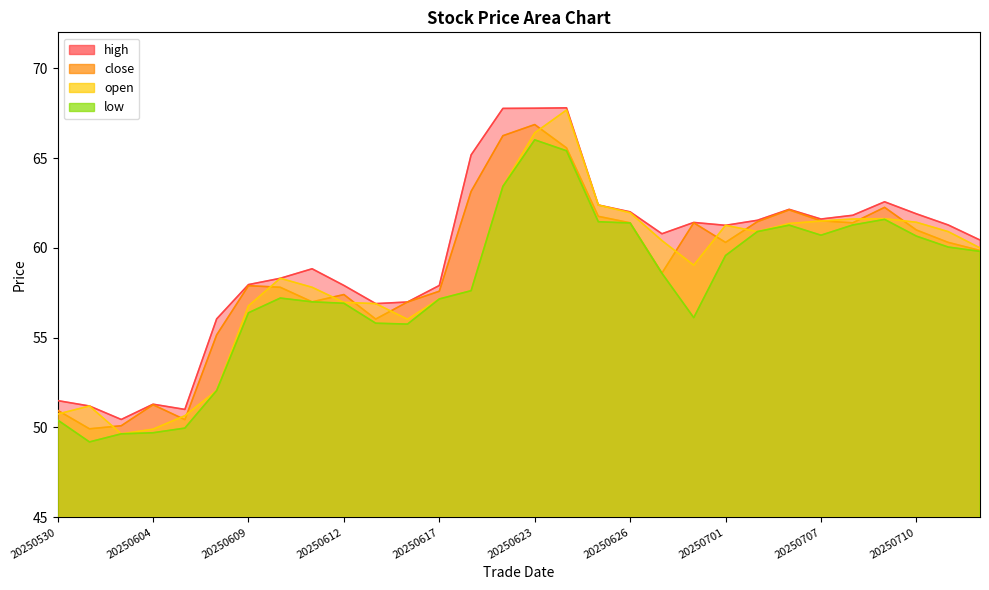

Which has a higher value, 20250702 or 20250703?

20250703